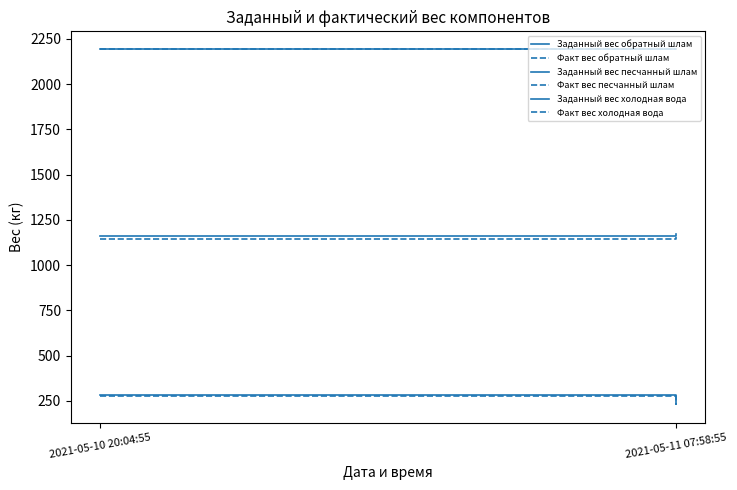

What is the total value across all series at 2021-05-11 07:58:55?

7167.9